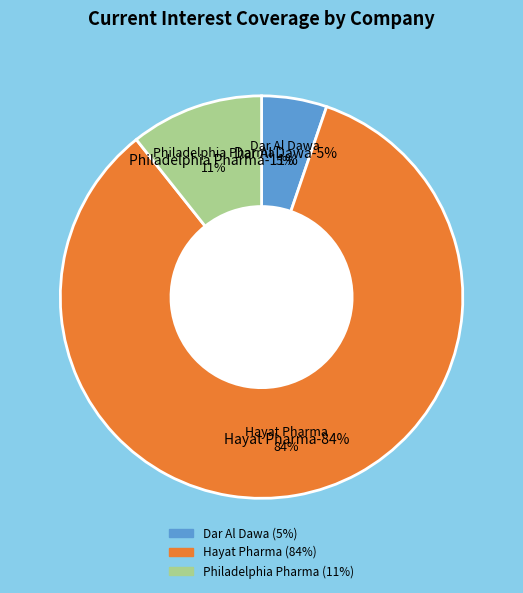

To the nearest percent, what percentage of the pie is Philadelphia Pharmaceuticals Company?

11%